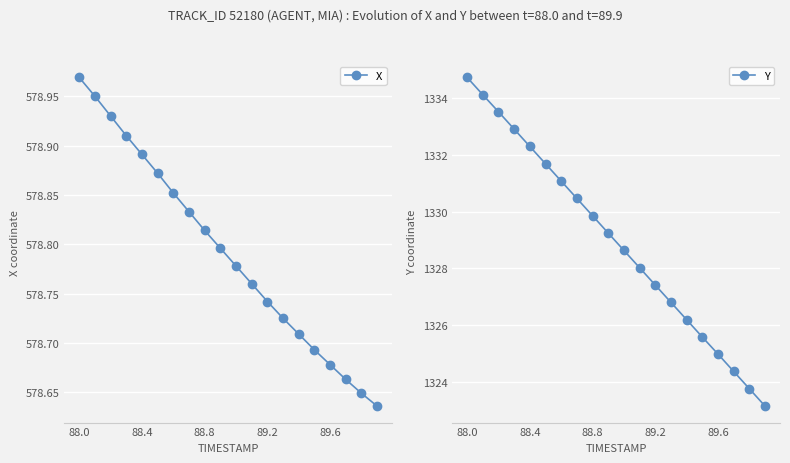

At which label does X reach its peak?

88.0